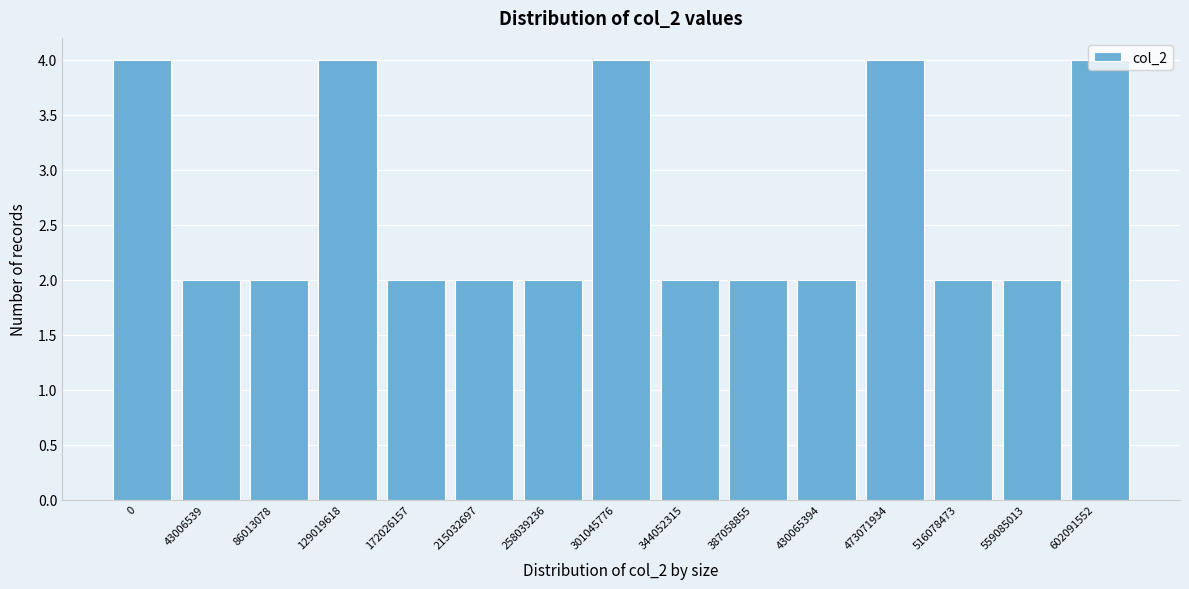

What is the change in value from 344052315 to 473071934?

+2